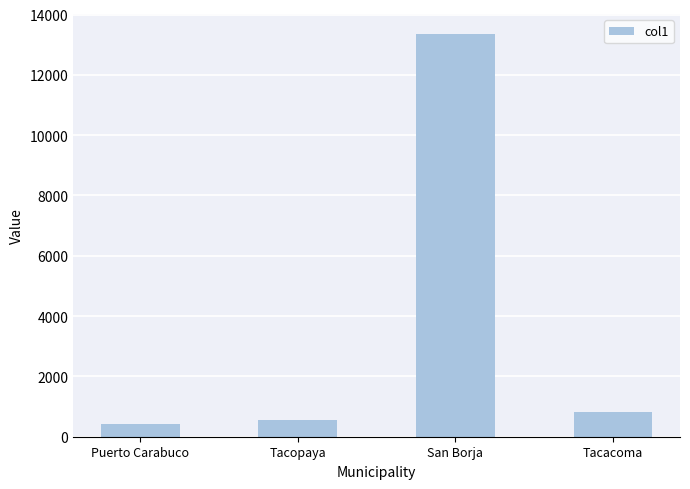

Is it true that the value at San Borja is 13350?

True